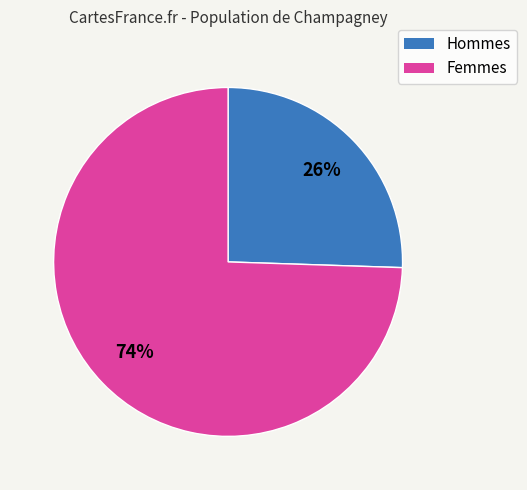

Does any single category account for the majority?

Yes